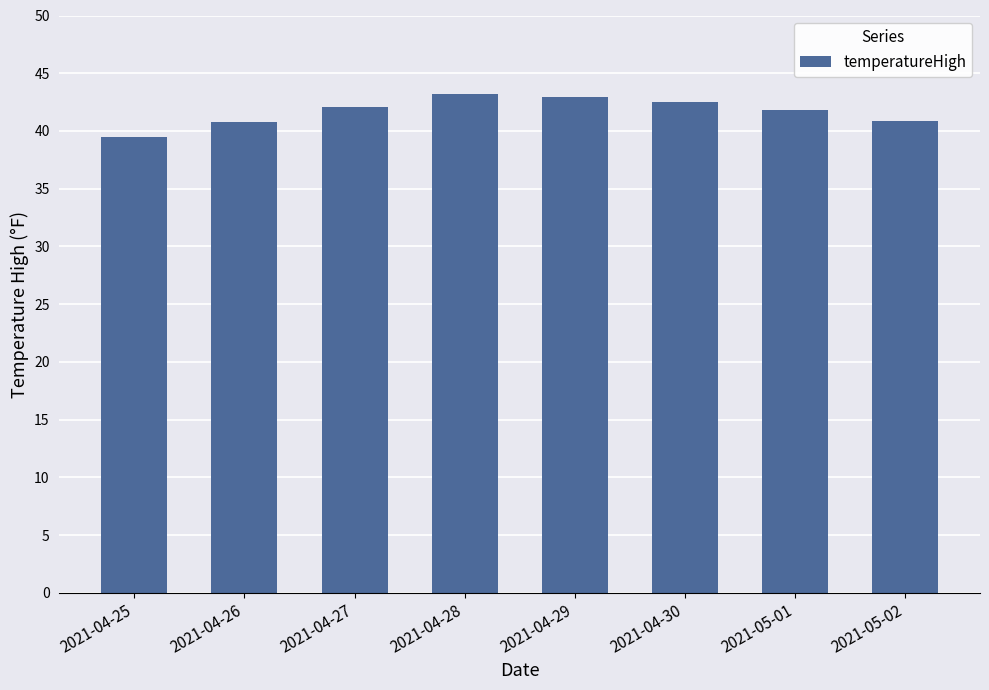

What is the ratio of the value at 2021-04-28 to the value at 2021-05-02?

1.1